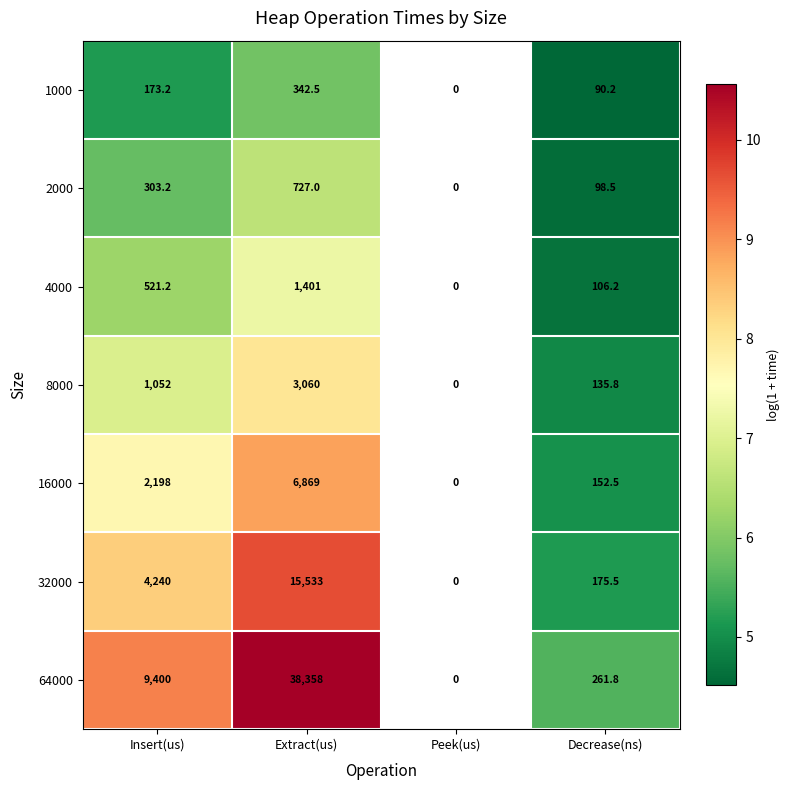

What is the maximum value shown in the chart?

10.6